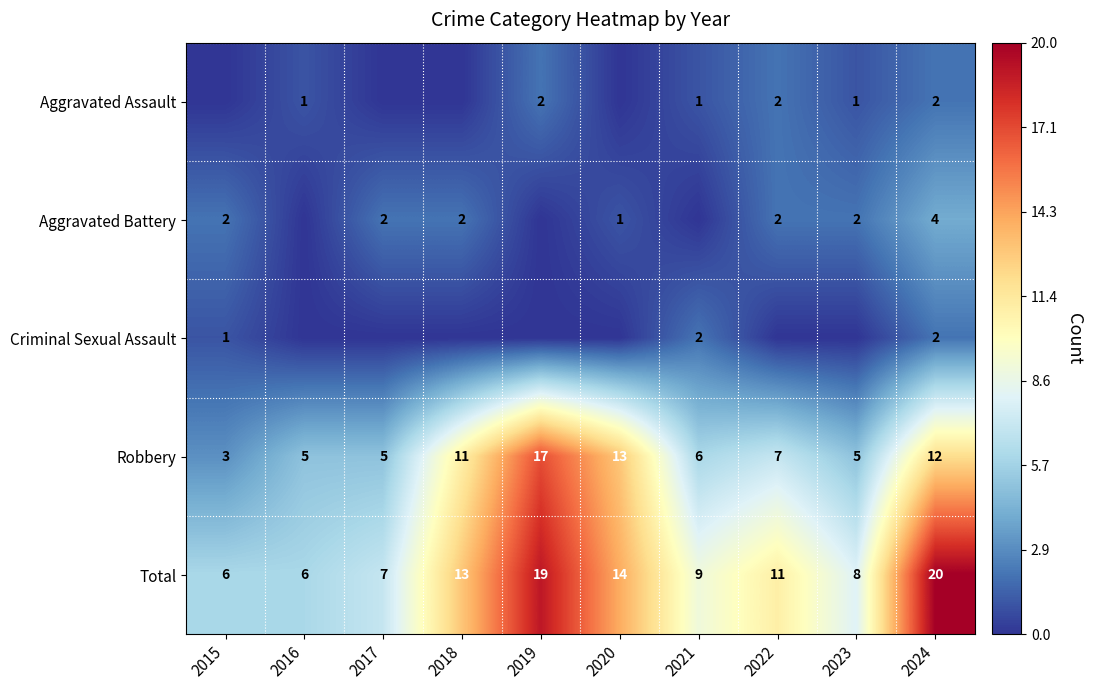

At how many categories does at least one series exceed 2?

10